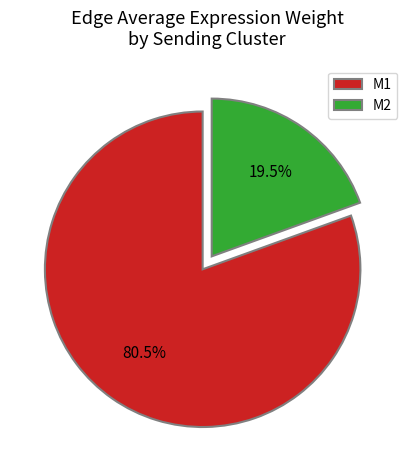

How many segments does this pie chart have?

2